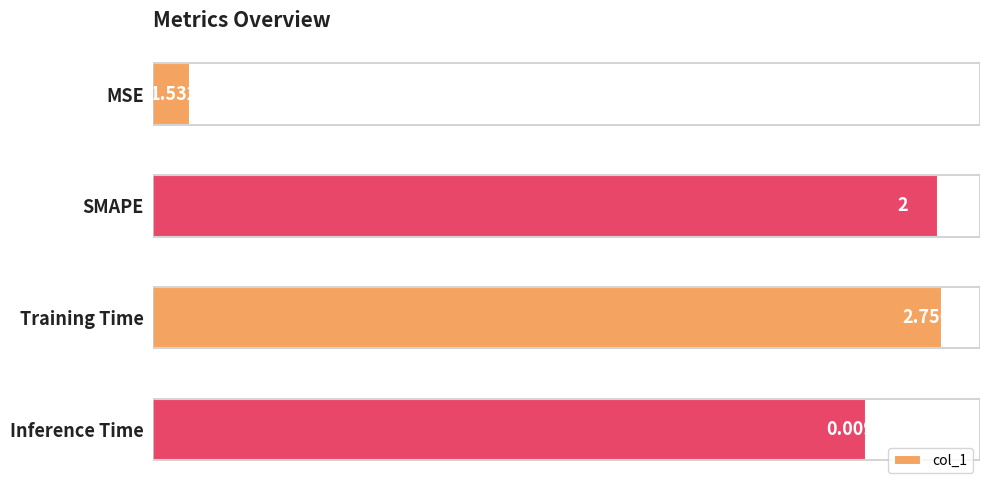

What is the sum of the values at Training Time and SMAPE?

4.8